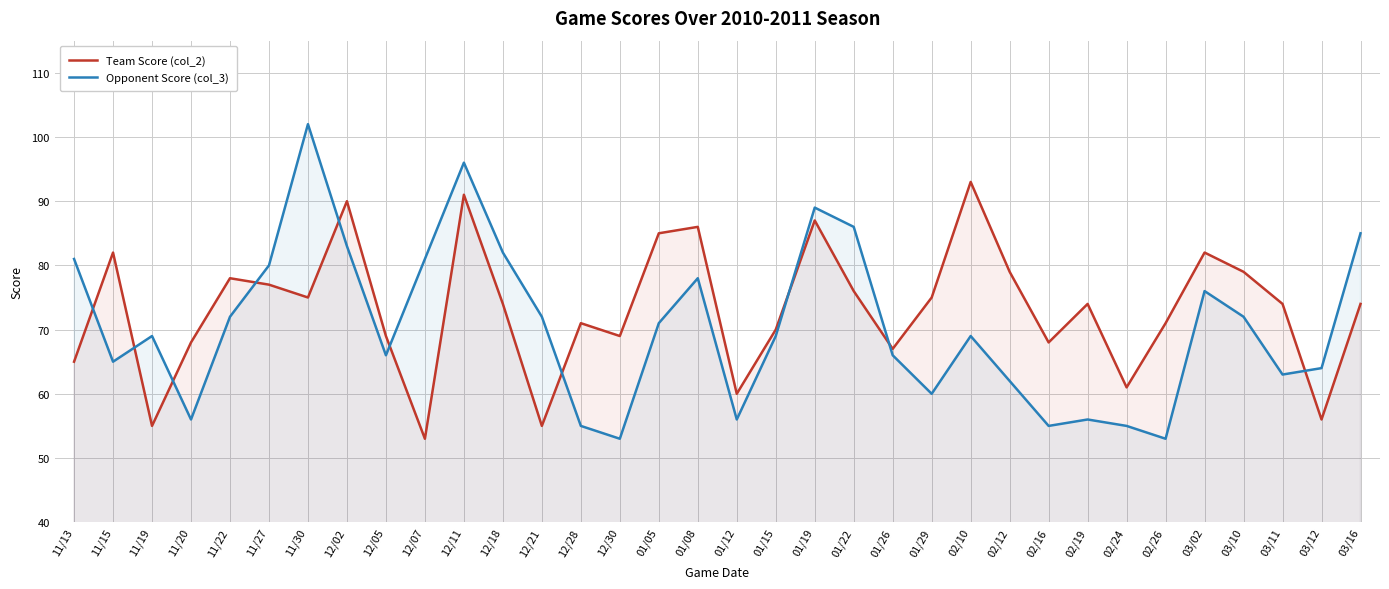

At how many categories does at least one series exceed 70?

24